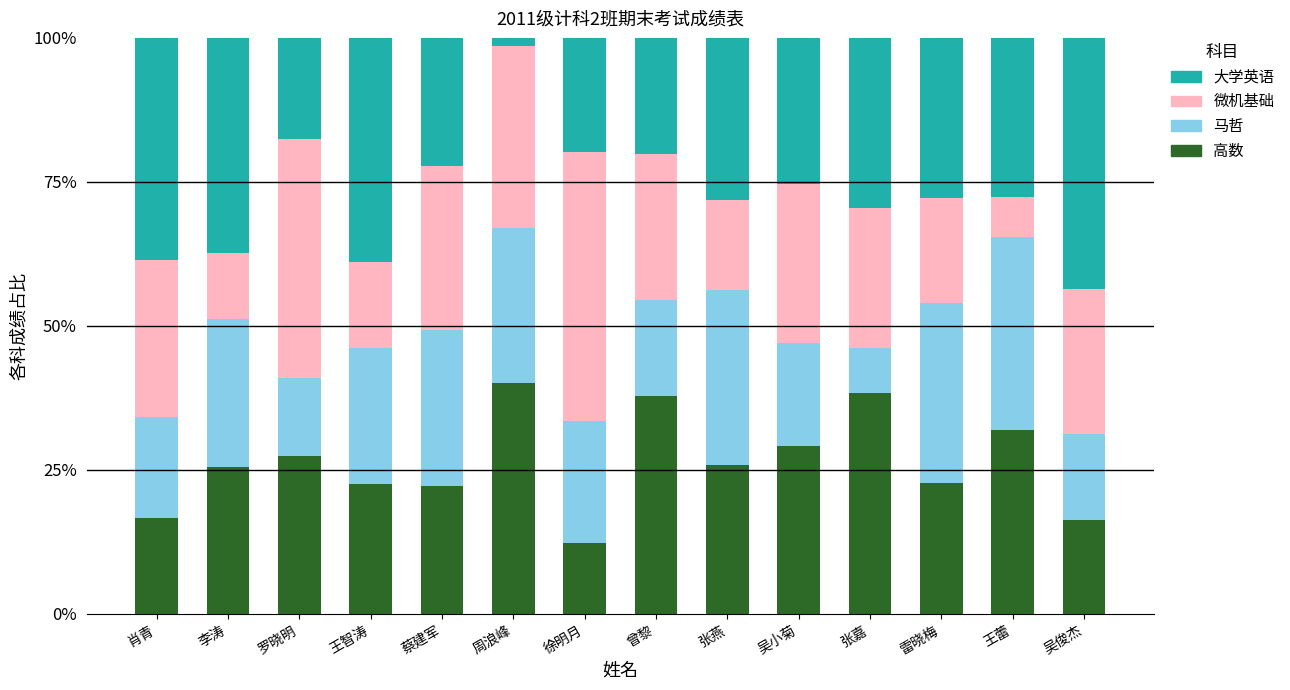

What is the total value across all series at 张嘉?

100.0